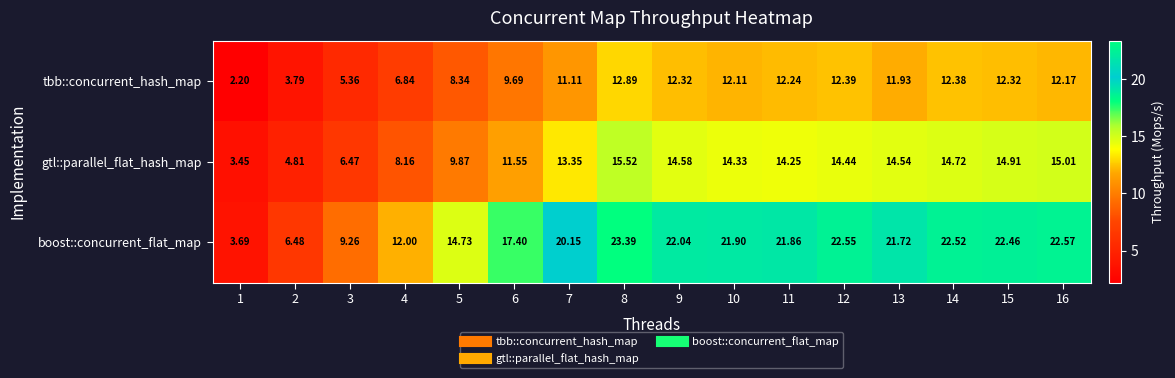

List the series in order of their peak value, lowest first.

tbb::concurrent_hash_map, gtl::parallel_flat_hash_map, boost::concurrent_flat_map